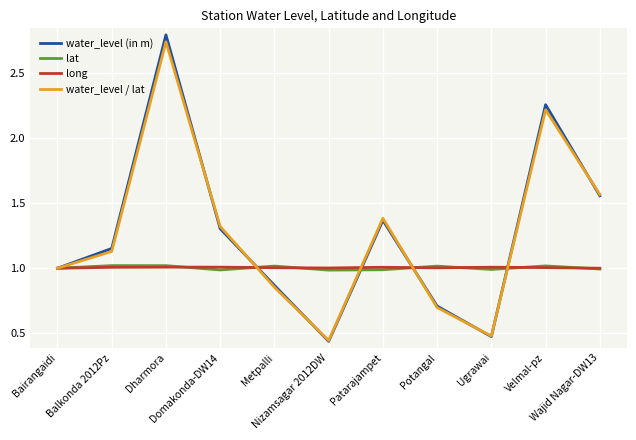

What is the total value across all series at Wajid Nagar-DW13?

5.1